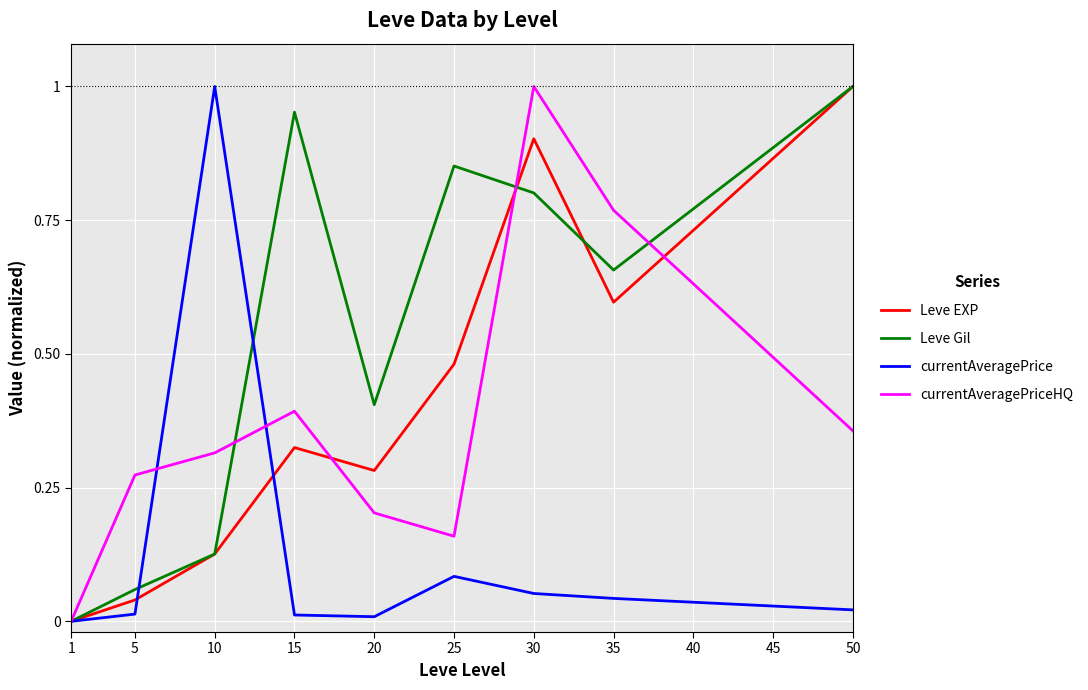

True or false: currentAveragePriceHQ has a value of 0.3 at 35.

False